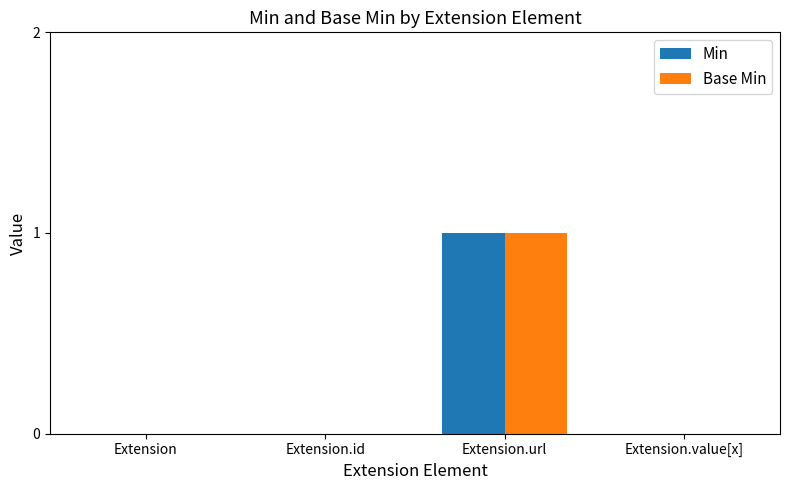

At which category is the sum across all series the highest?

Extension.url